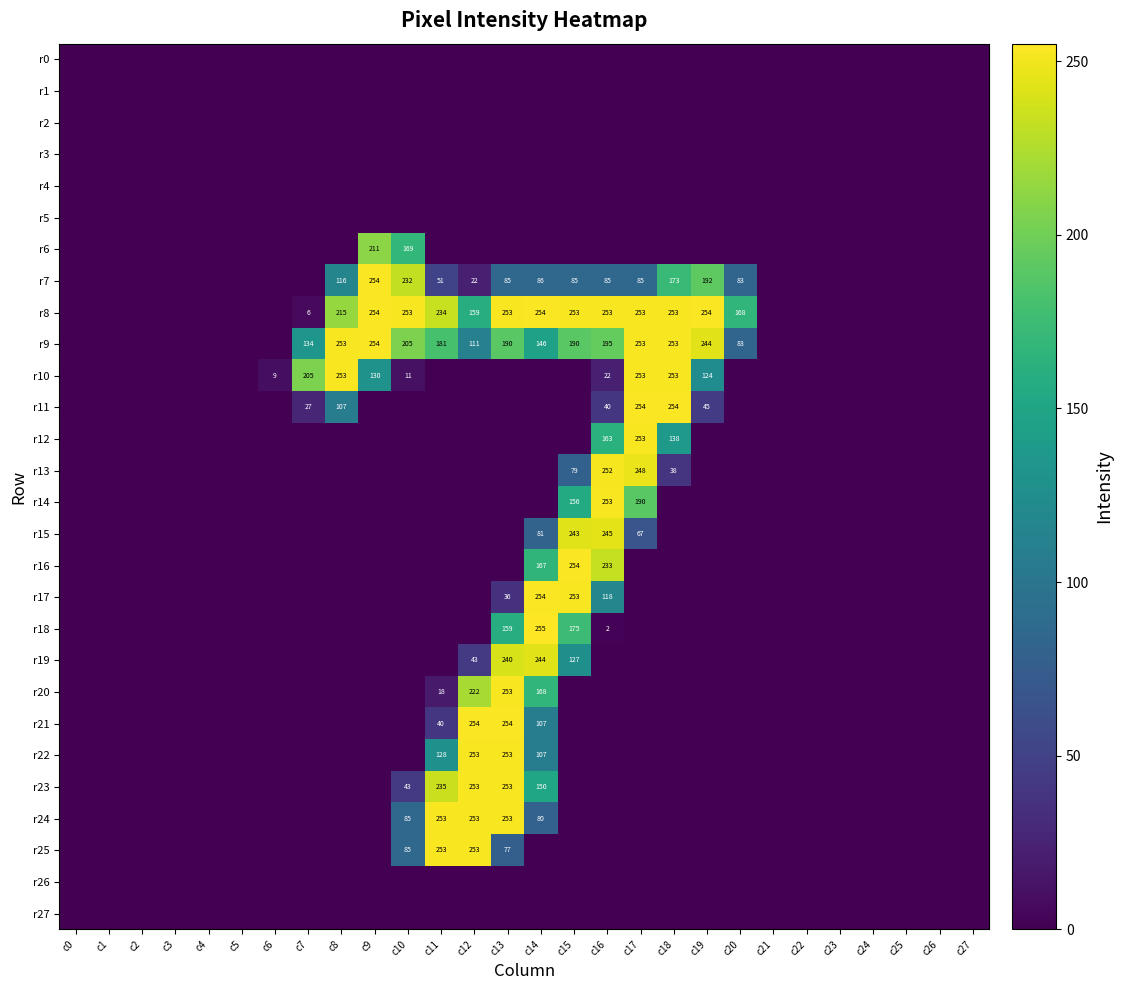

At which label does r0 reach its minimum?

c0